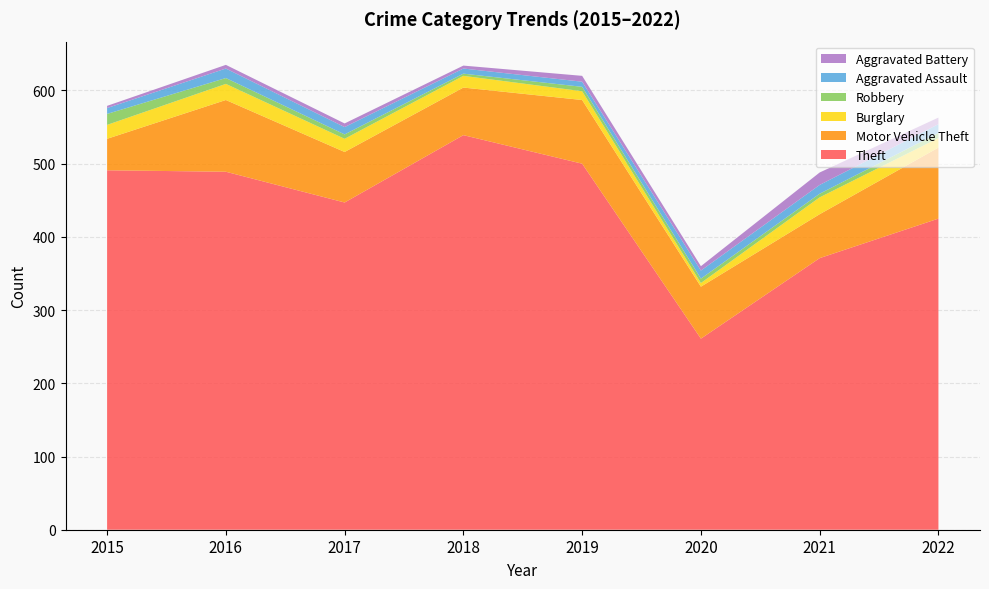

Reading left to right, extract all data points from this chart.

Theft: 2015=491	2016=489	2017=447	2018=539	2019=500	2020=261	2021=371	2022=425
Motor Vehicle Theft: 2015=43	2016=98	2017=69	2018=65	2019=87	2020=71	2021=60	2022=97
Burglary: 2015=19	2016=22	2017=18	2018=16	2019=12	2020=5	2021=23	2022=13
Robbery: 2015=15	2016=8	2017=6	2018=3	2019=6	2020=6	2021=5	2022=7
Aggravated Assault: 2015=8	2016=13	2017=10	2018=7	2019=7	2020=11	2021=12	2022=12
Aggravated Battery: 2015=3	2016=5	2017=5	2018=4	2019=8	2020=6	2021=17	2022=9